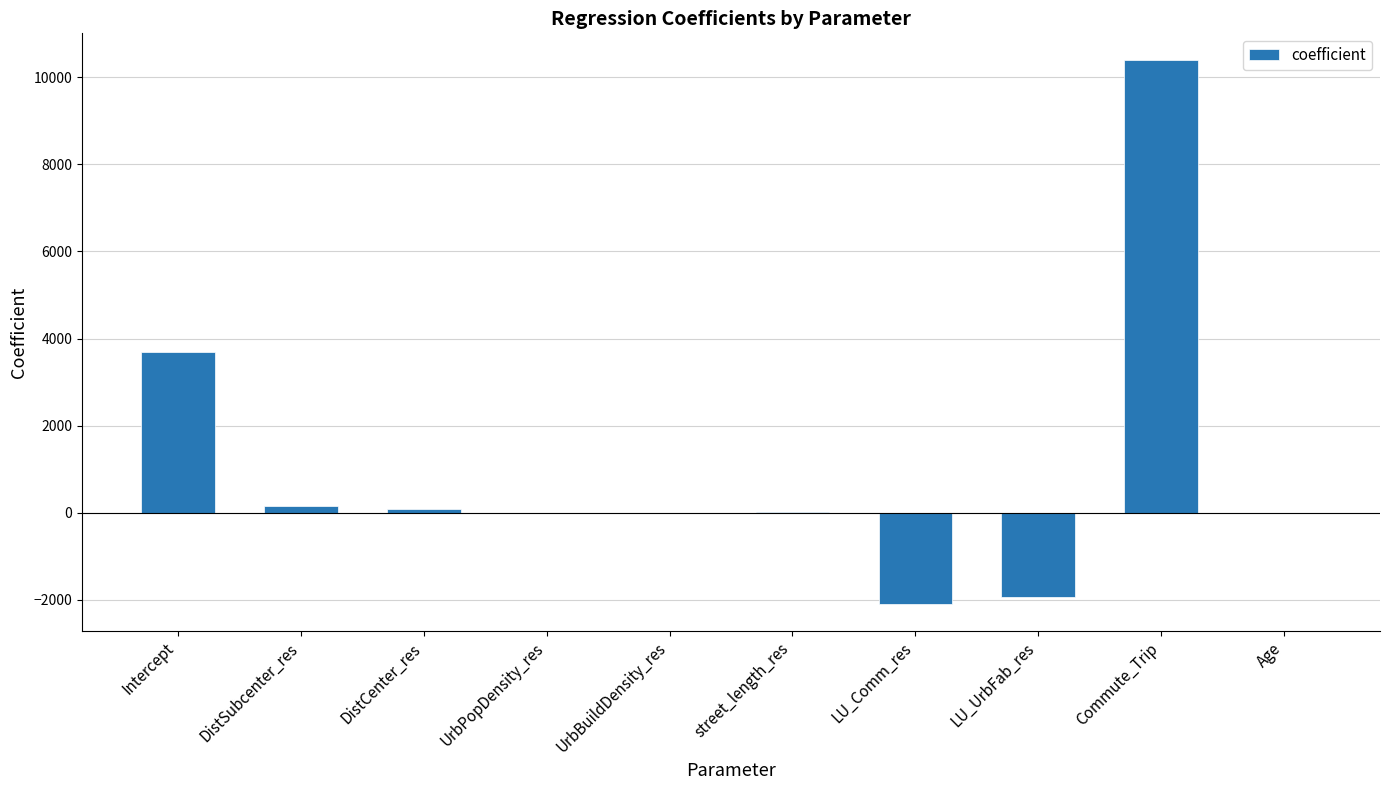

Which label corresponds to the largest value in the chart?

Commute_Trip